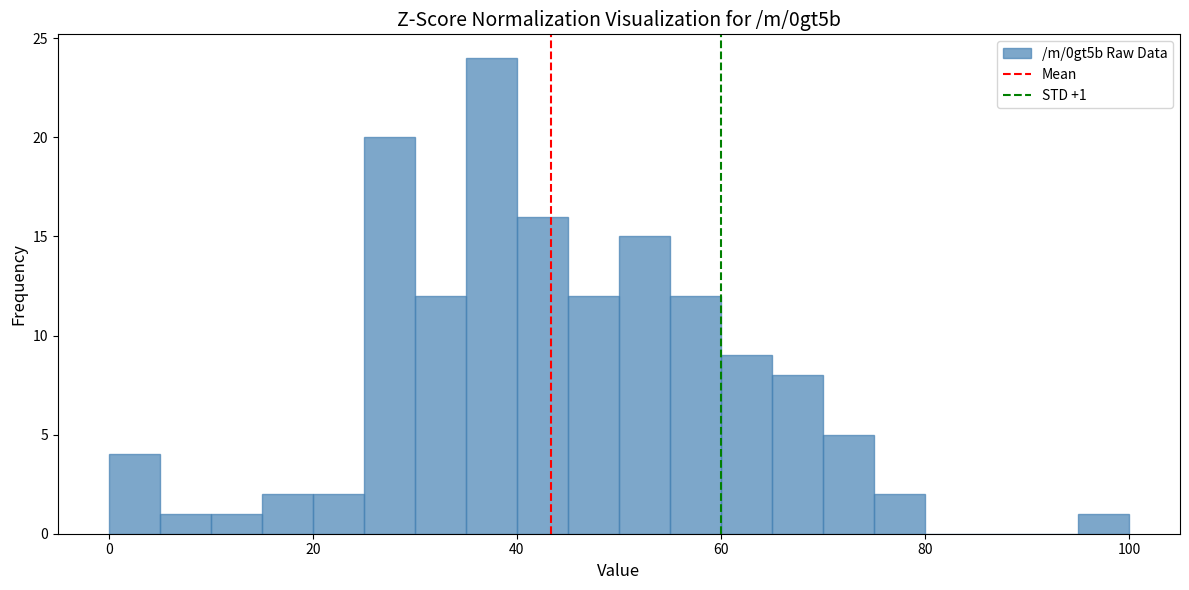

Read against the x-axis, roughly where is the centre of the tallest bar?

38